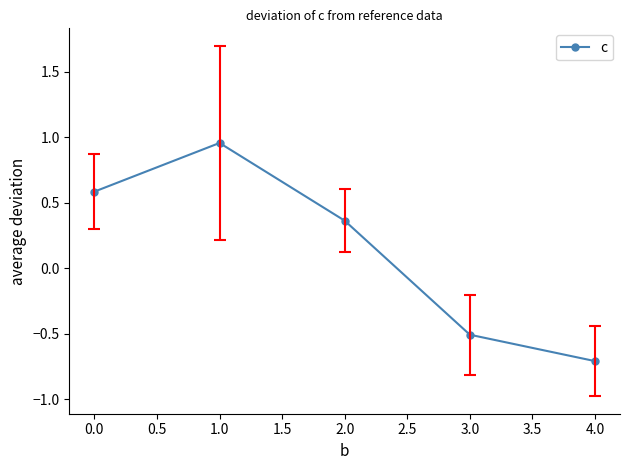

What is the sum of the values at 1.0 and 0.0?

1.5